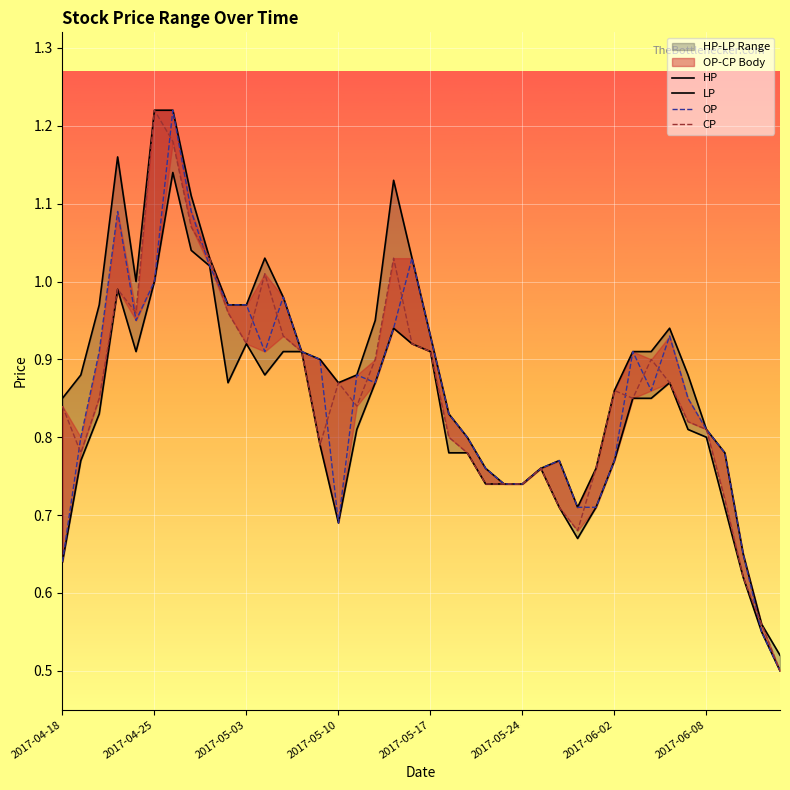

At how many categories does at least one series exceed 1?

8